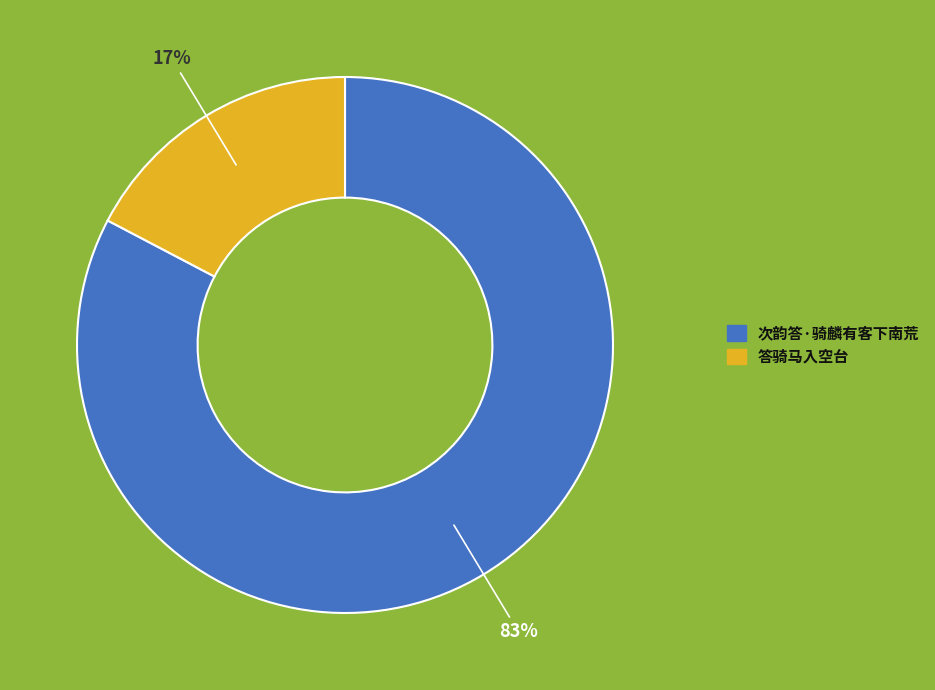

To the nearest percent, what is the combined percentage of 次韵答·骑麟有客下南荒 and 答骑马入空台?

100%